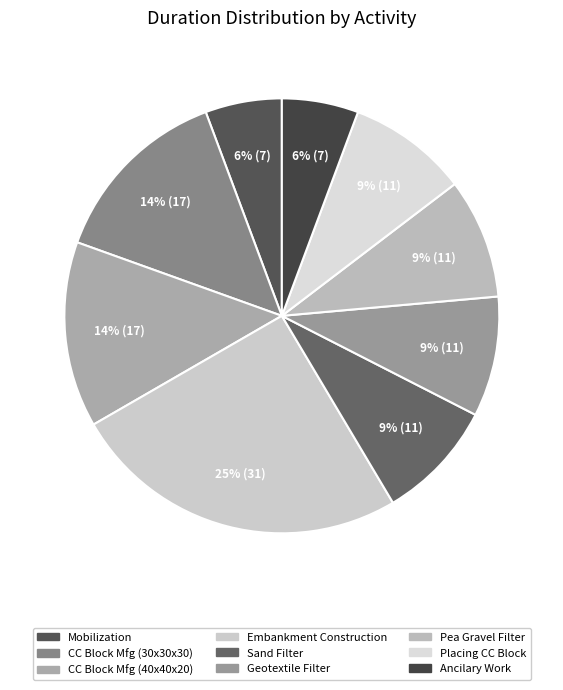

How many segments does this pie chart have?

9